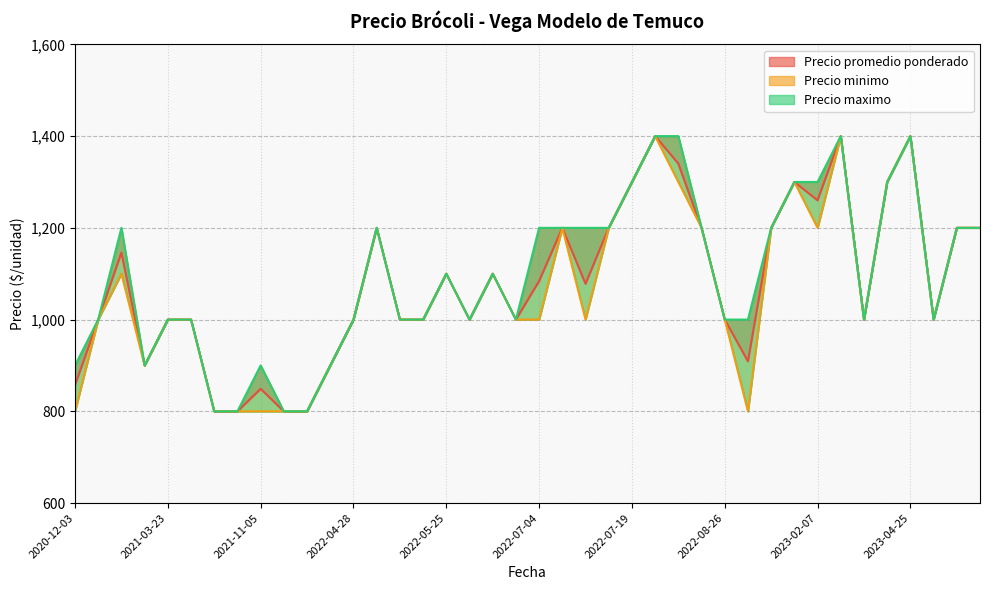

The Precio promedio ponderado series shows 1276 at 2022-10-21. True or false?

False